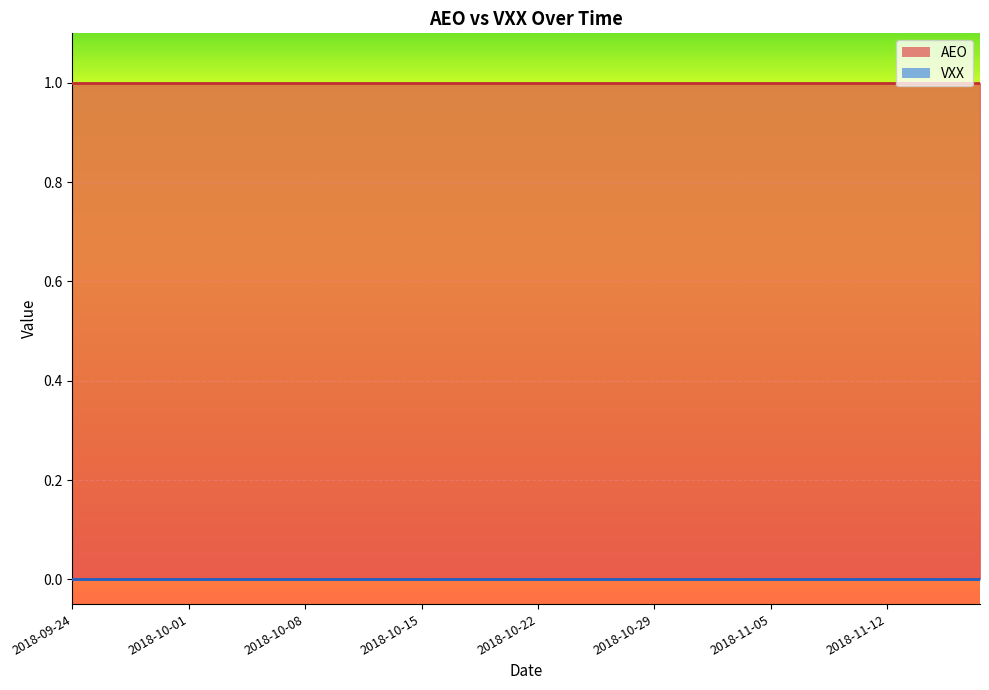

At which label does VXX reach its minimum?

2018-09-24